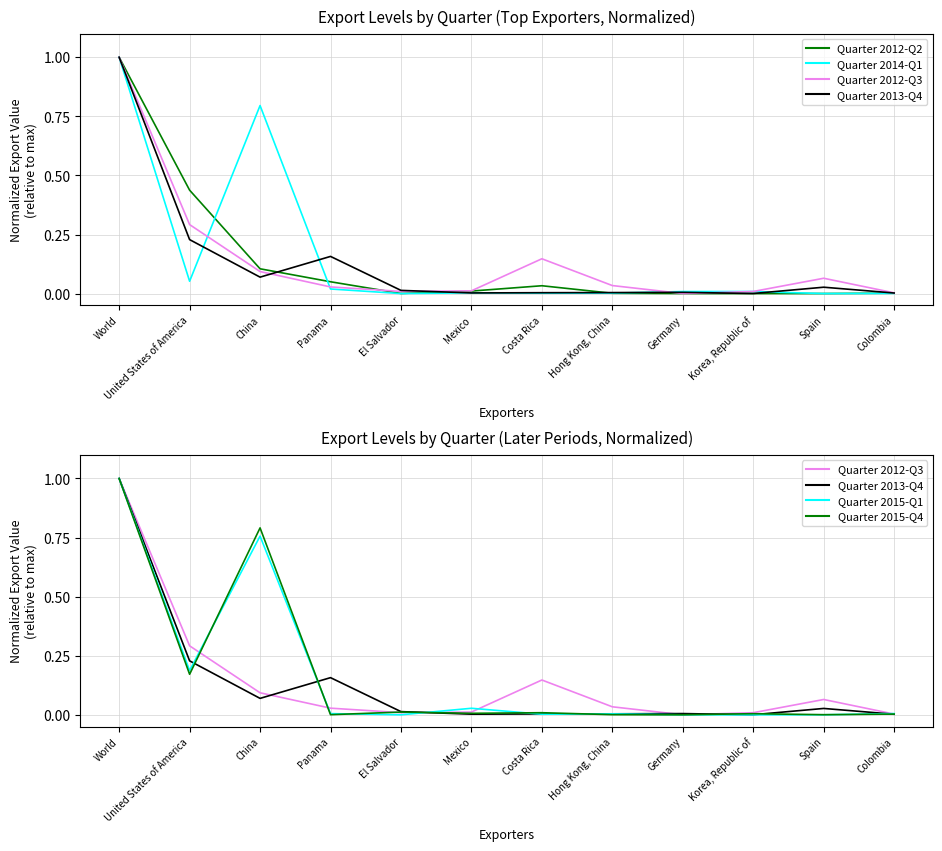

Reading left to right, extract all data points from this chart.

2012-Q2: 1.0	0.4	0.1	0.1	0.0	0.0	0.0	0.0	0.0	0.0	0.0	0.0
2014-Q1: 1.0	0.1	0.8	0.0	0.0	0.0	0.0	0.0	0.0	0.0	0.0	0.0
2012-Q3: 1.0	0.3	0.1	0.0	0.0	0.0	0.1	0.0	0.0	0.0	0.1	0.0
2013-Q4: 1.0	0.2	0.1	0.2	0.0	0.0	0.0	0.0	0.0	0.0	0.0	0.0
2015-Q1: 1.0	0.2	0.8	0.0	0.0	0.0	0.0	0.0	0.0	0.0	0.0	0.0
2015-Q4: 1.0	0.2	0.8	0.0	0.0	0.0	0.0	0.0	0.0	0.0	0.0	0.0